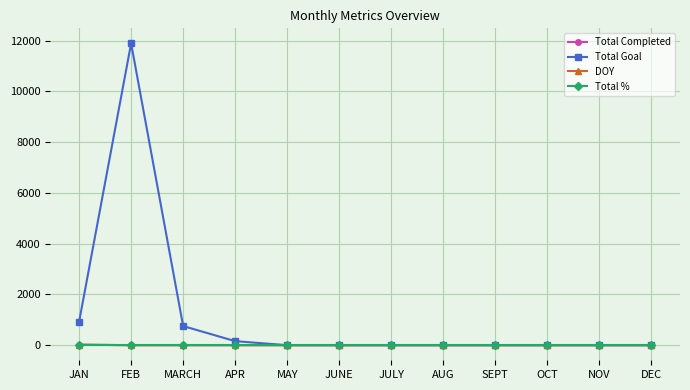

True or false: Total Completed has a value of 0 at APR.

True